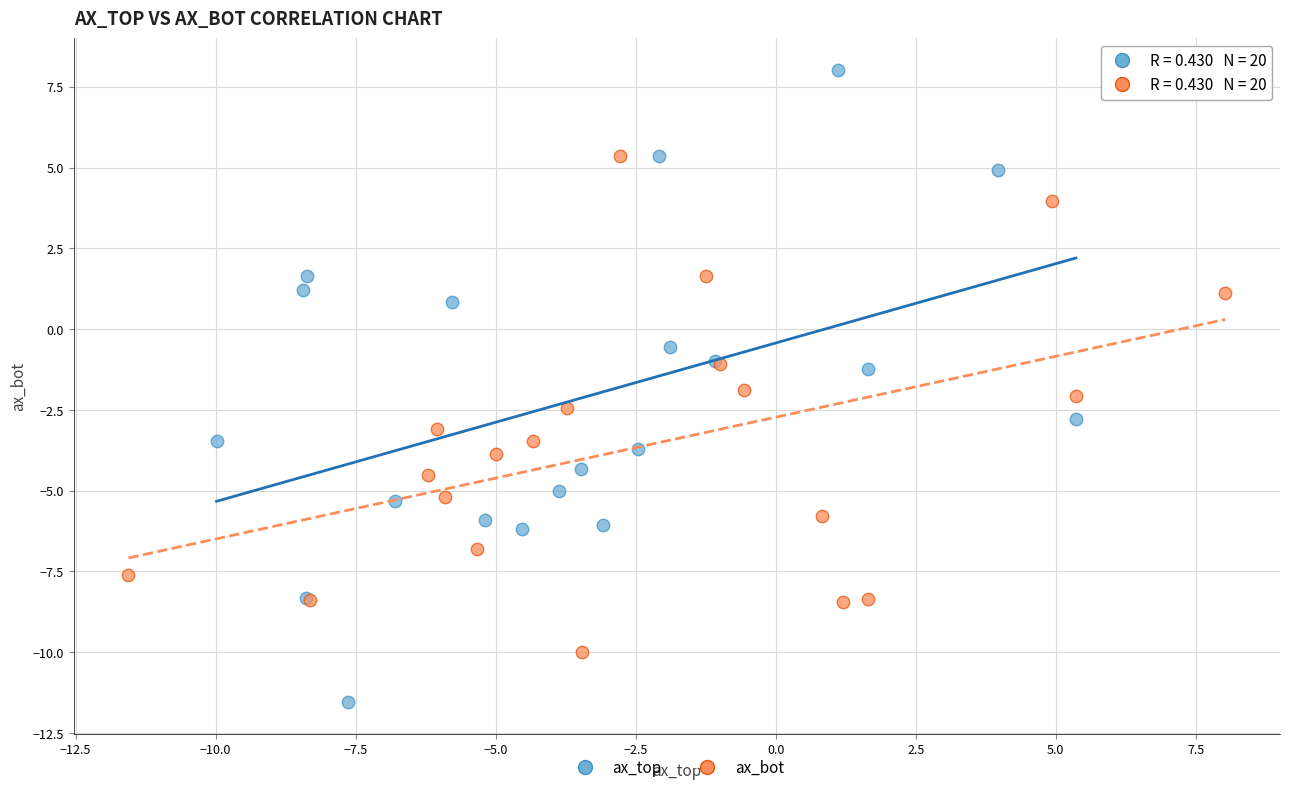

Which series contains the lowest Y value?

ax_top